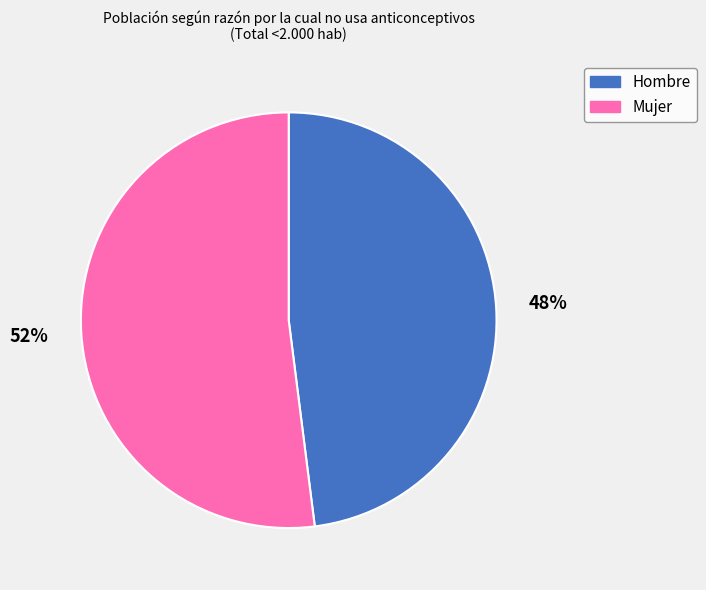

To the nearest percent, what is the combined percentage of Mujer and Hombre?

100%